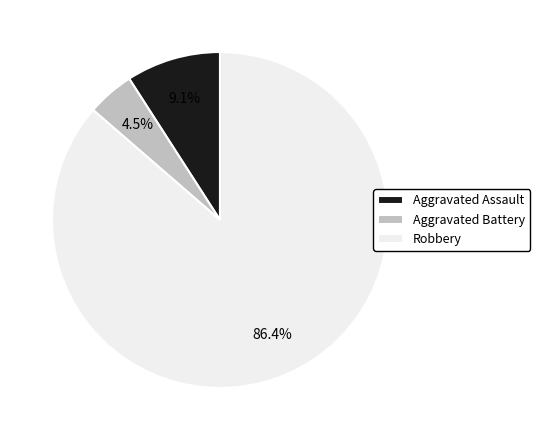

True or false: Aggravated Assault accounts for 9% of the total.

True